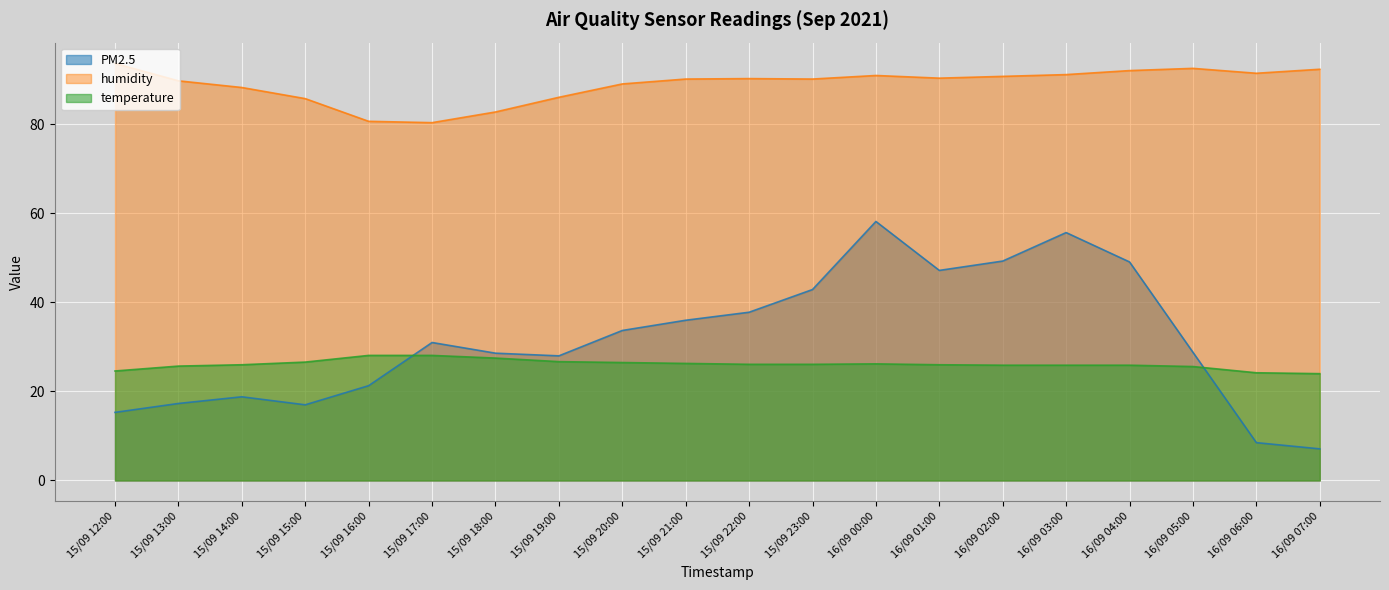

At which category does the chart reach its minimum across all series?

16/09 07:00